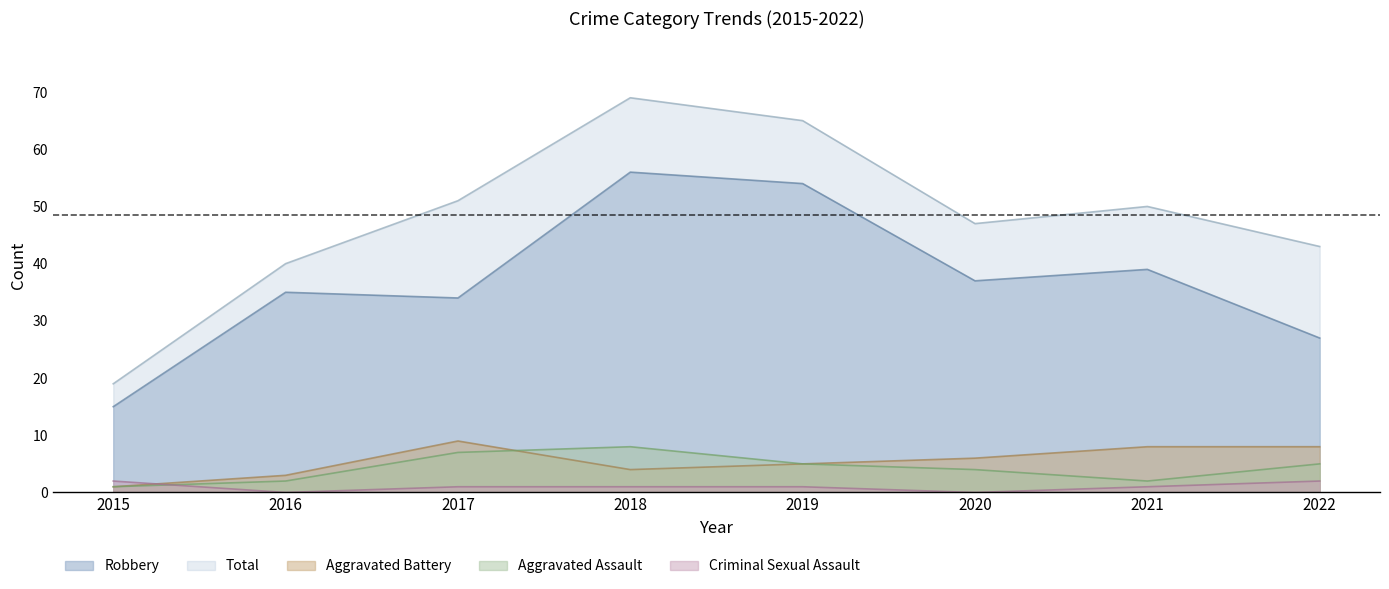

How many values in the Aggravated Assault series are below 5?

4